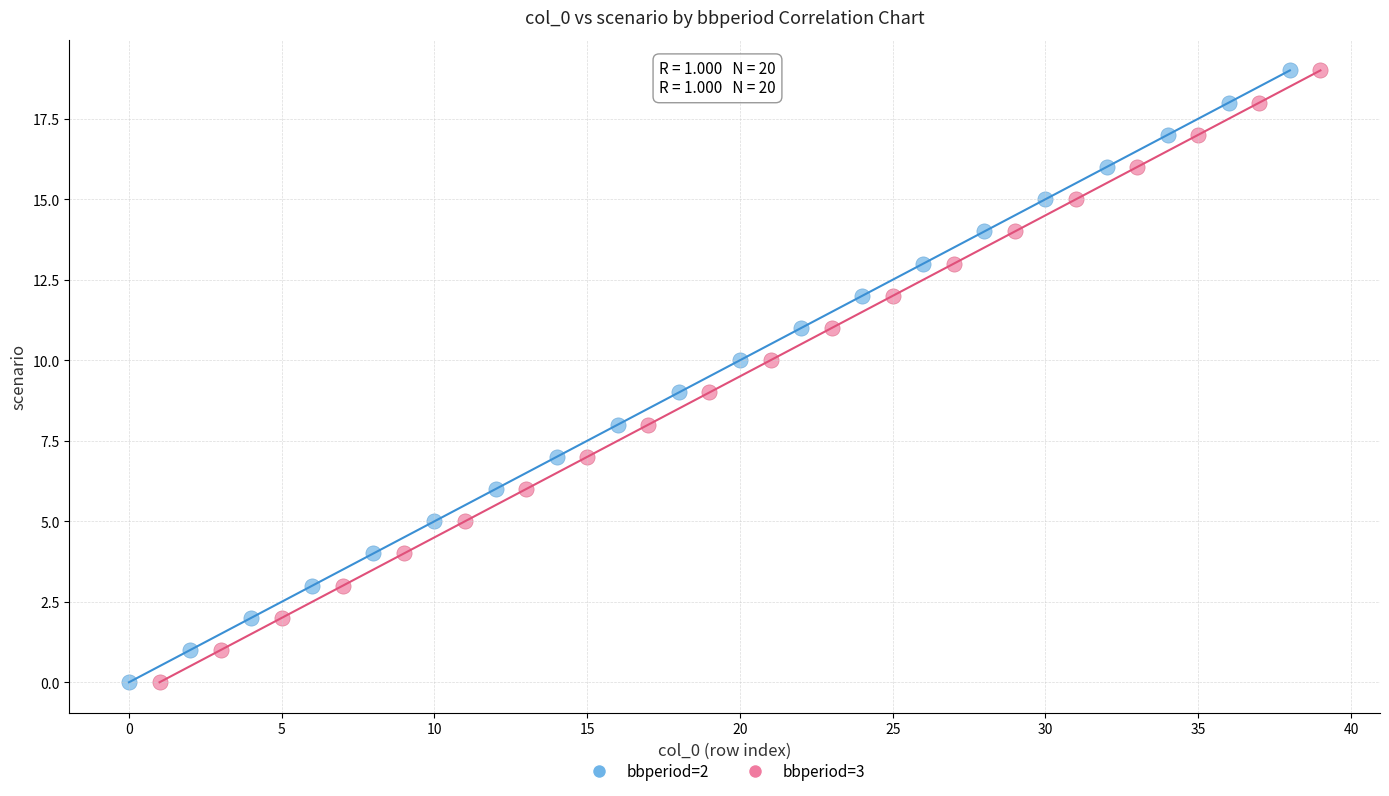

What are all the series names shown in the legend?

bbperiod=2, bbperiod=3